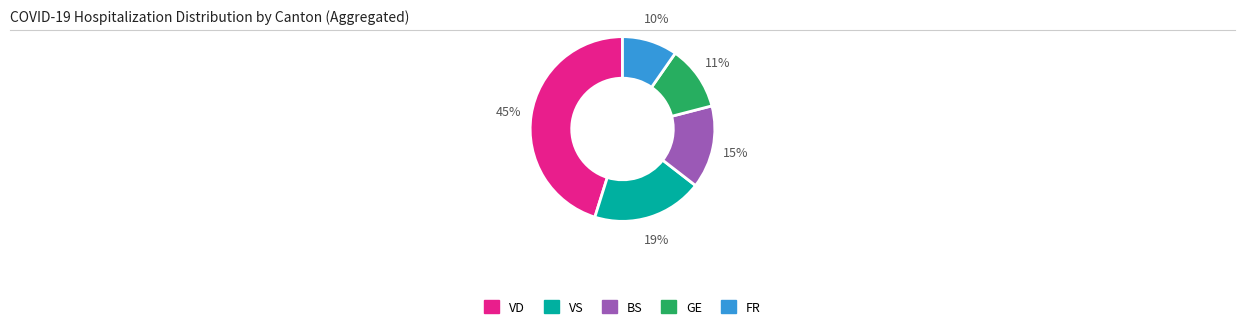

Is there any slice that represents more than half of the pie?

No